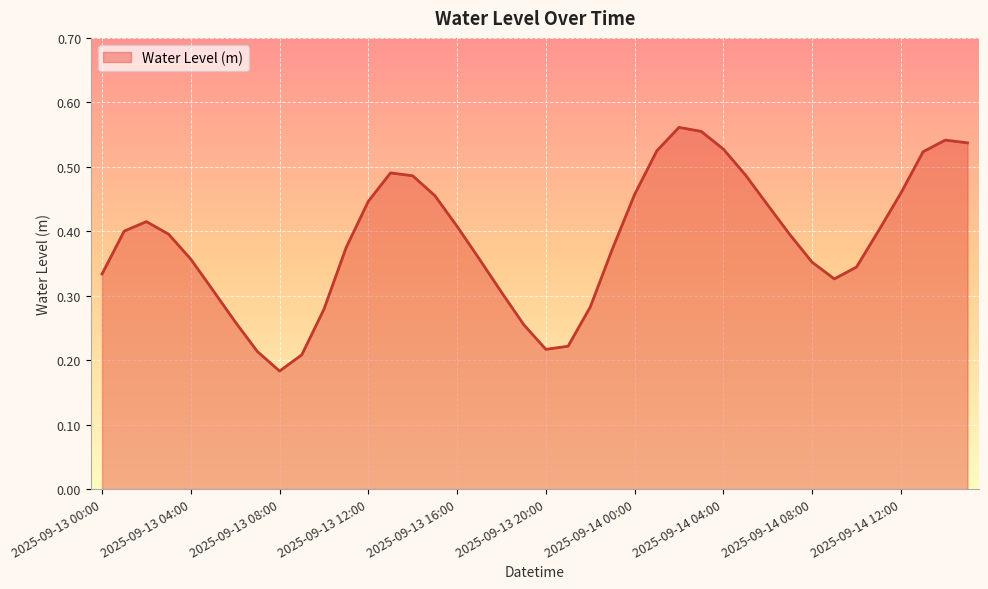

Rank the categories by value from highest to lowest.

2025-09-14 02:00, 2025-09-14 03:00, 2025-09-14 14:00, 2025-09-14 15:00, 2025-09-14 04:00, 2025-09-14 01:00, 2025-09-14 13:00, 2025-09-13 13:00, 2025-09-14 05:00, 2025-09-13 14:00, 2025-09-14 12:00, 2025-09-14 00:00, 2025-09-13 15:00, 2025-09-13 12:00, 2025-09-14 06:00, 2025-09-13 02:00, 2025-09-13 16:00, 2025-09-14 11:00, 2025-09-13 01:00, 2025-09-13 03:00, 2025-09-14 07:00, 2025-09-13 11:00, 2025-09-13 23:00, 2025-09-13 17:00, 2025-09-13 04:00, 2025-09-14 08:00, 2025-09-14 10:00, 2025-09-13 00:00, 2025-09-14 09:00, 2025-09-13 05:00, 2025-09-13 18:00, 2025-09-13 22:00, 2025-09-13 10:00, 2025-09-13 06:00, 2025-09-13 19:00, 2025-09-13 21:00, 2025-09-13 20:00, 2025-09-13 07:00, 2025-09-13 09:00, 2025-09-13 08:00